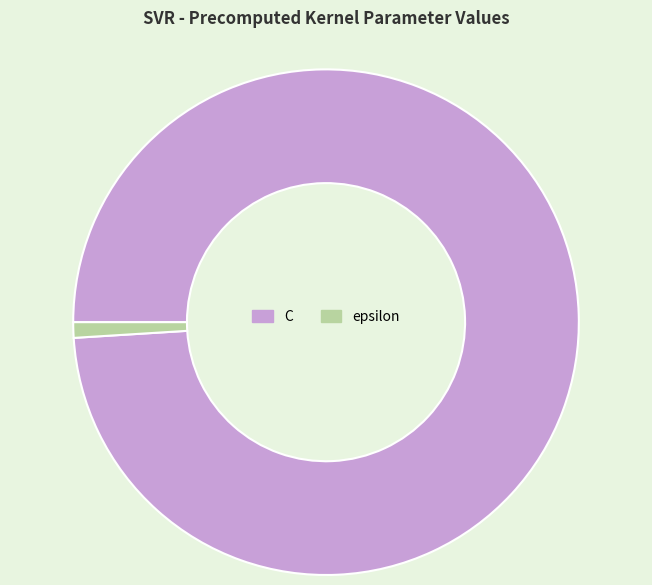

Does any single category account for the majority?

Yes